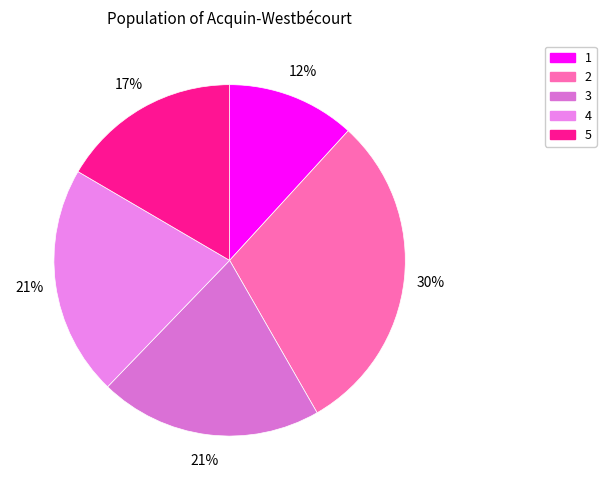

To the nearest percent, what percentage of the pie is 4?

21%